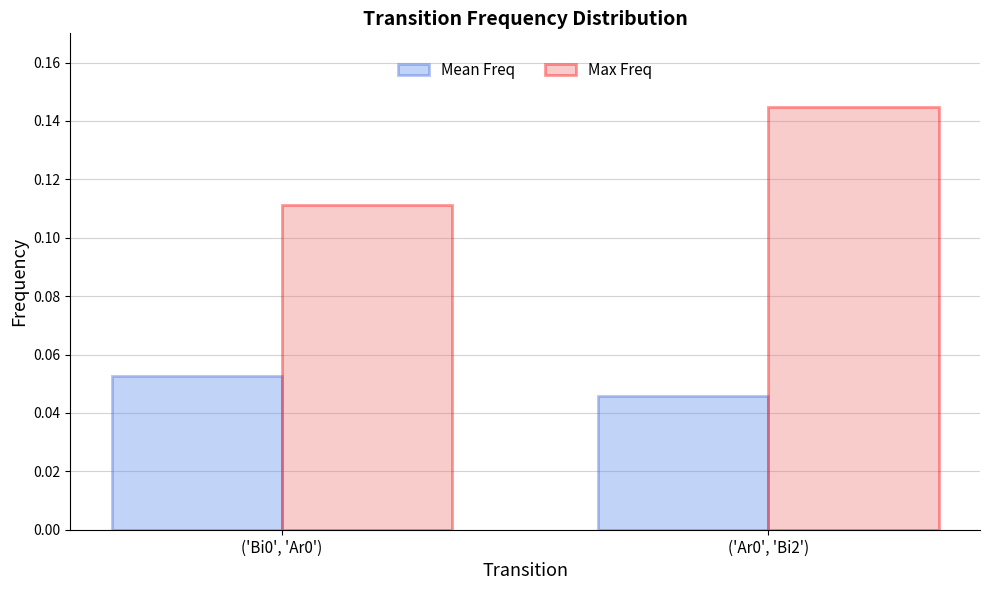

How many bars are there in each group?

2